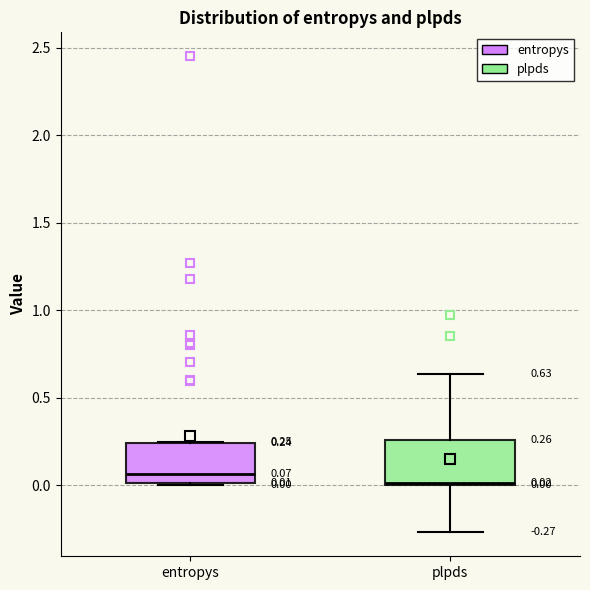

Which box's median line is the lowest?

plpds